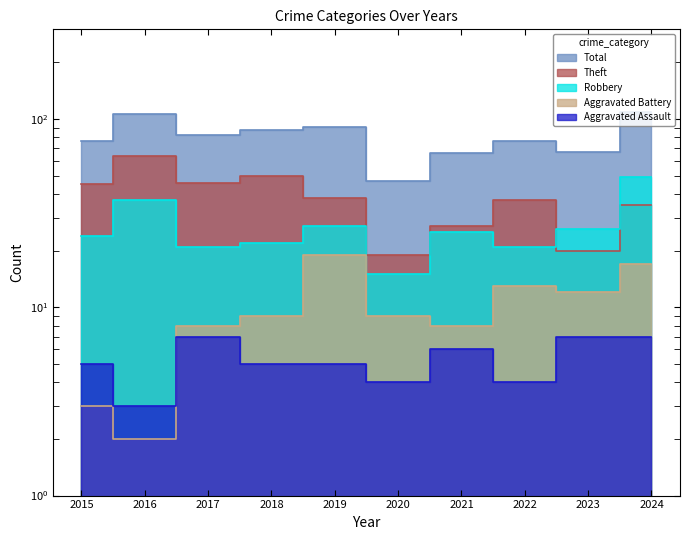

Reading right to left, list all the values displayed in this chart.

Robbery: 2024=49	2023=26	2022=21	2021=25	2020=15	2019=27	2018=22	2017=21	2016=37	2015=24
Theft: 2024=35	2023=20	2022=37	2021=27	2020=19	2019=38	2018=50	2017=46	2016=64	2015=45
Aggravated Assault: 2024=7	2023=7	2022=4	2021=6	2020=4	2019=5	2018=5	2017=7	2016=3	2015=5
Aggravated Battery: 2024=17	2023=12	2022=13	2021=8	2020=9	2019=19	2018=9	2017=8	2016=2	2015=3
Total: 2024=109	2023=67	2022=77	2021=66	2020=47	2019=91	2018=88	2017=82	2016=106	2015=77